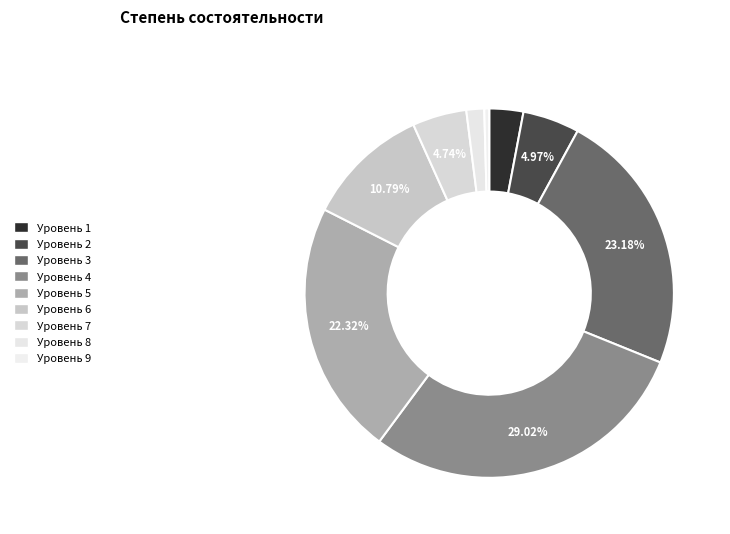

How many segments does this pie chart have?

9